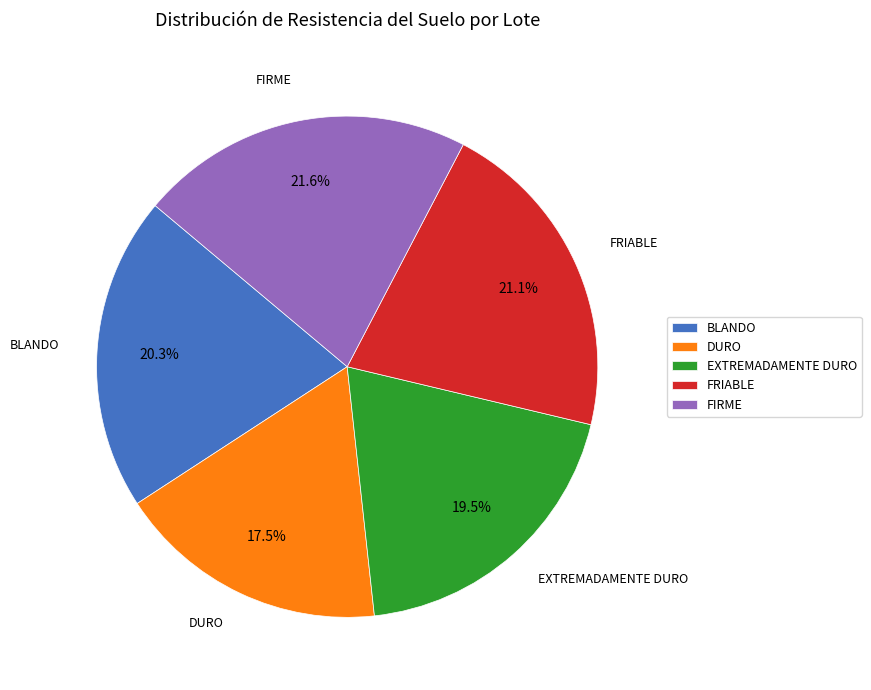

Which slice is the smallest?

DURO